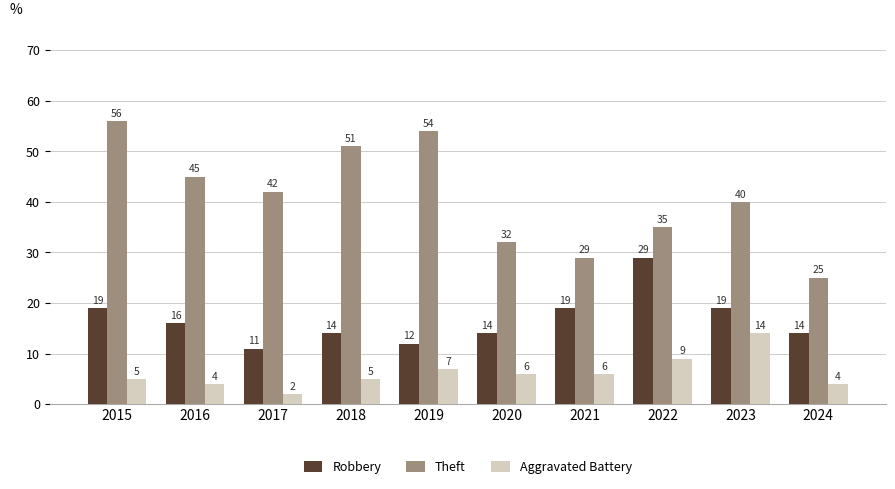

What is the difference between the Robbery values at 2022 and 2019?

17